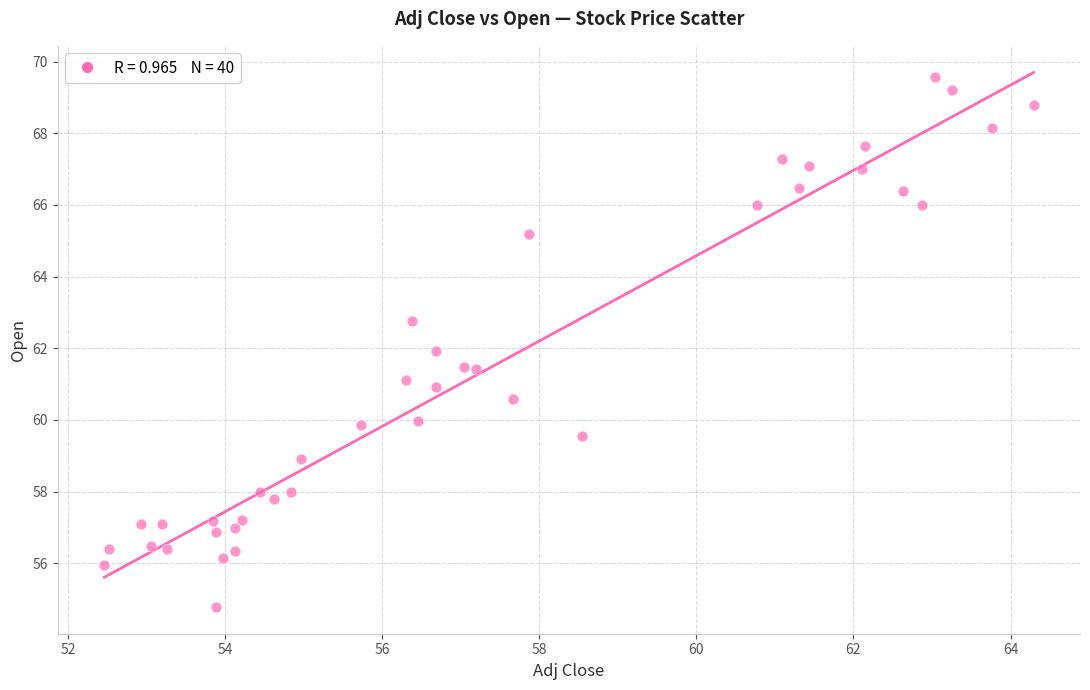

What is the range of X values (max minus min)?

11.8